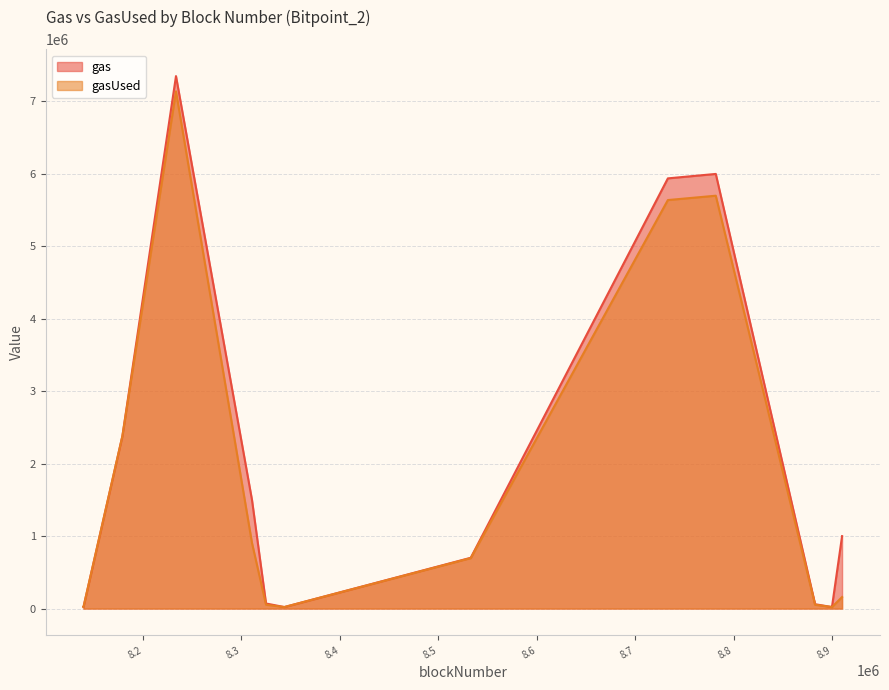

Is it true that gasUsed equals 21000 at 8139594?

True